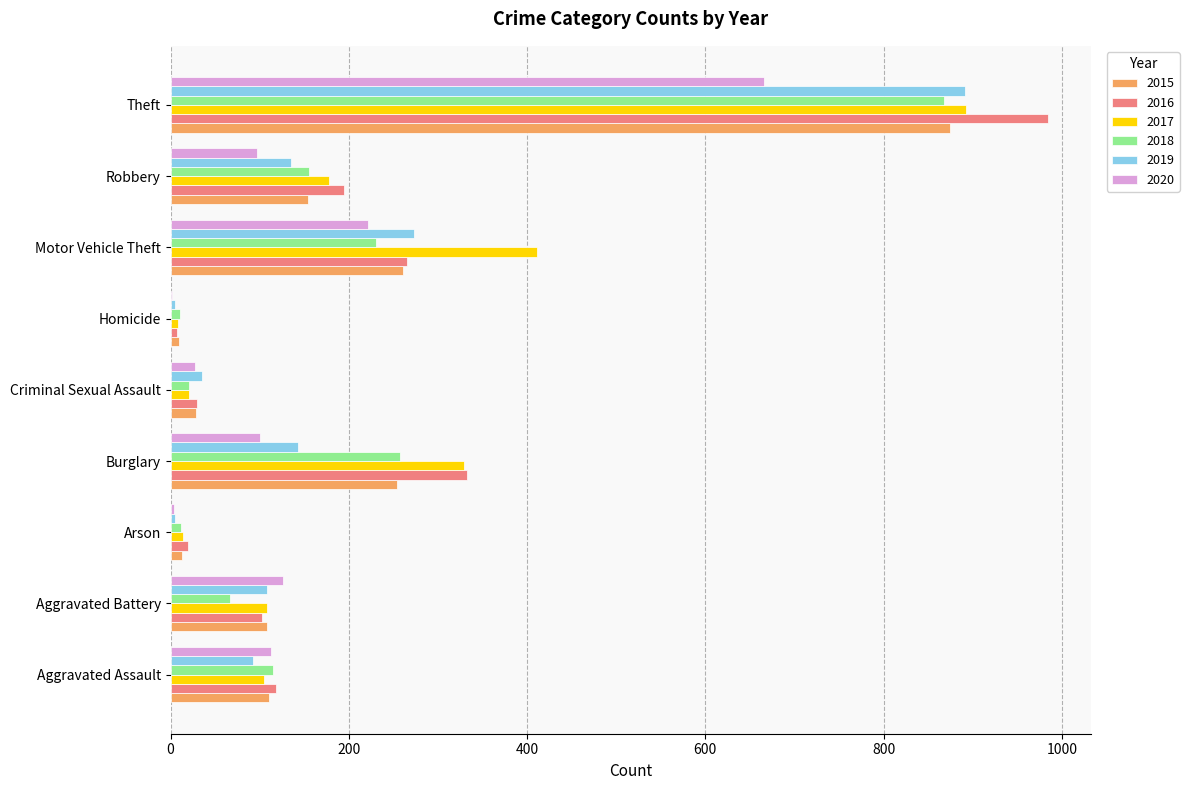

Between Criminal Sexual Assault and Motor Vehicle Theft, which series saw the biggest shift?

2017